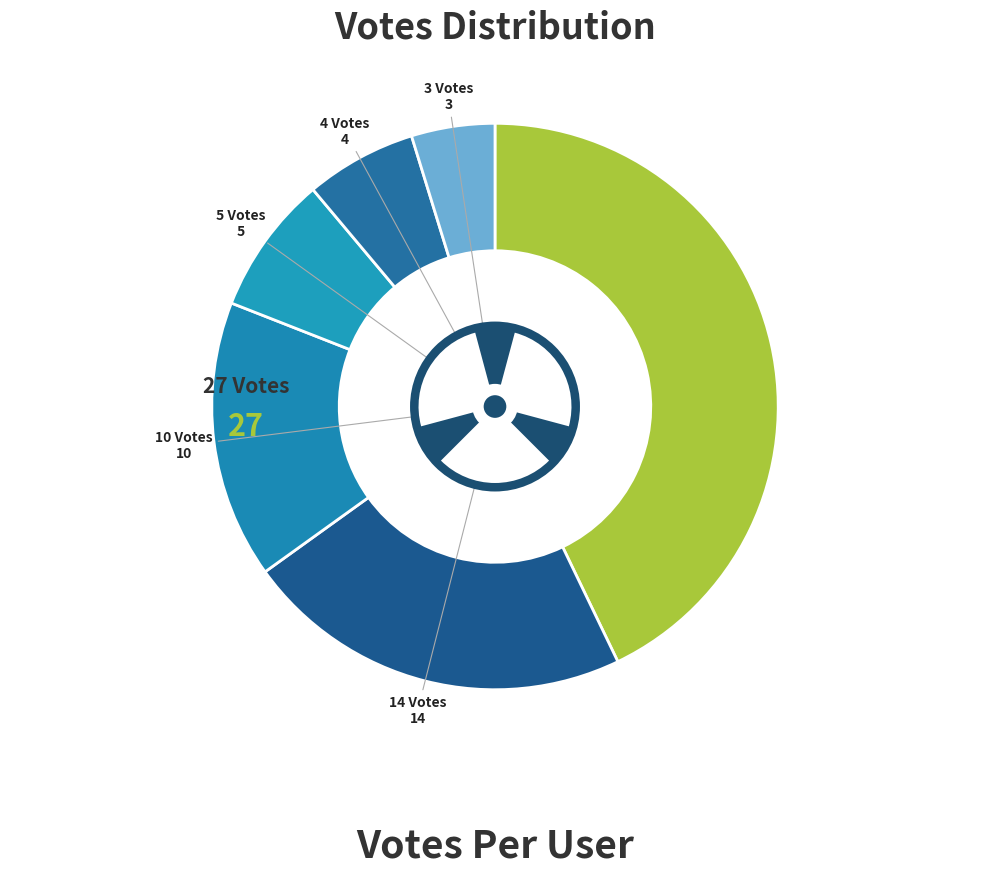

Does 3 Votes account for over 50% of the chart?

No